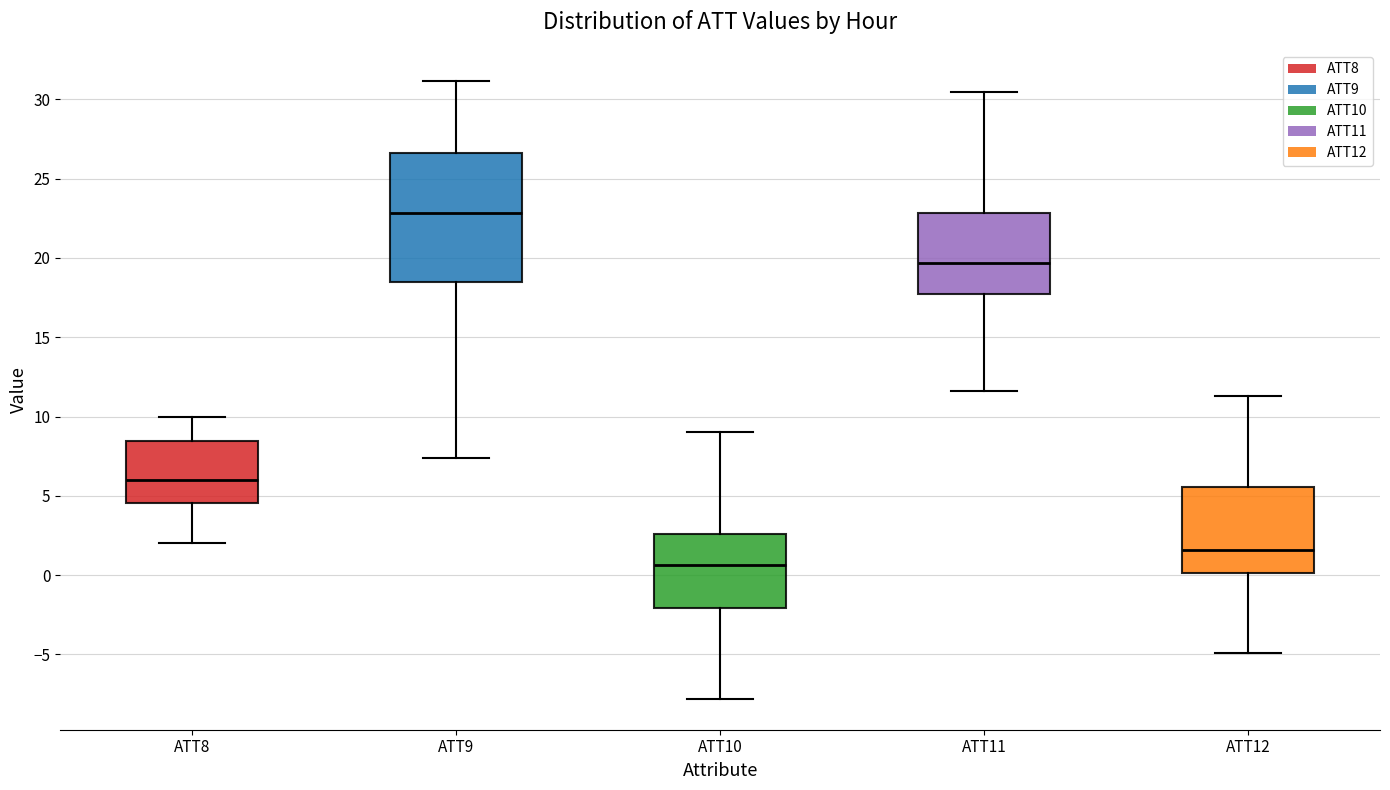

Reading left to right, read every box against the y-axis: the position of its median line, the range the box covers, and the ends of its whiskers. The values are not printed on the chart, so give them approximately, as read against the axis.

ATT8: median 6.0, box 4.5 to 8.5, whiskers 2.0 to 10.0
ATT9: median 23.0, box 18.5 to 26.5, whiskers 7.5 to 31.0
ATT10: median 0.5, box -2.0 to 2.5, whiskers -8.0 to 9.0
ATT11: median 19.5, box 17.5 to 23.0, whiskers 11.5 to 30.5
ATT12: median 1.5, box 0.0 to 5.5, whiskers -5.0 to 11.5